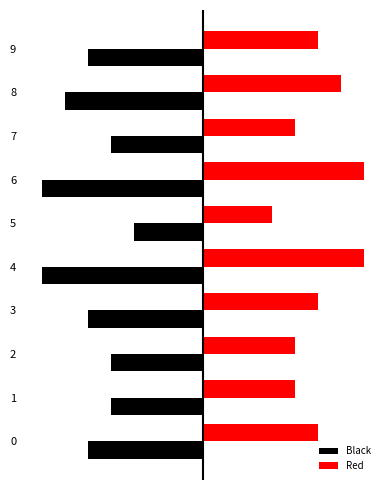

Which series has the widest spread of values?

Black